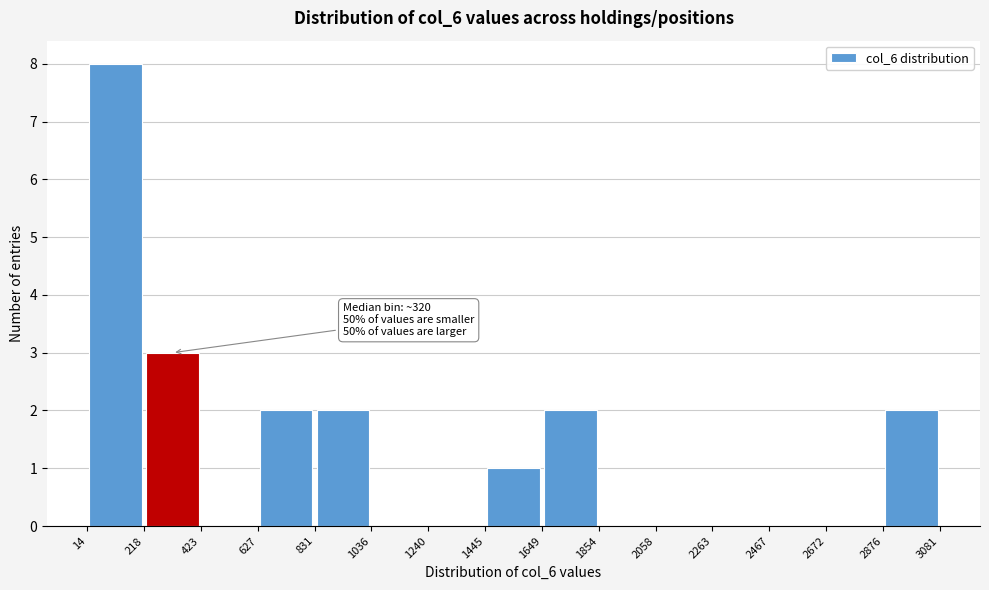

Which range on the x-axis has the tallest bar?

14 to 218